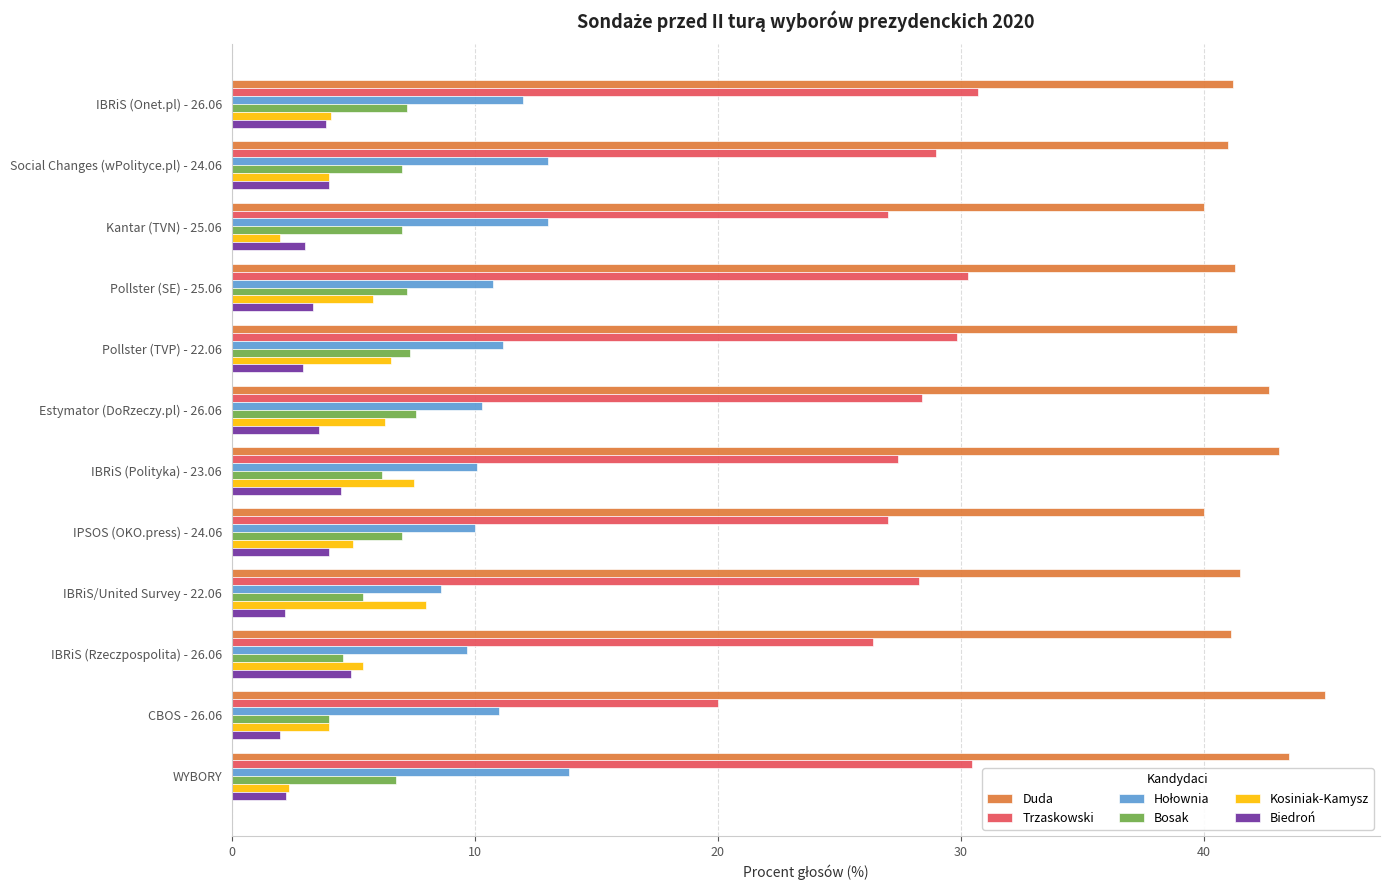

Which series has the largest range (max minus min)?

Trzaskowski